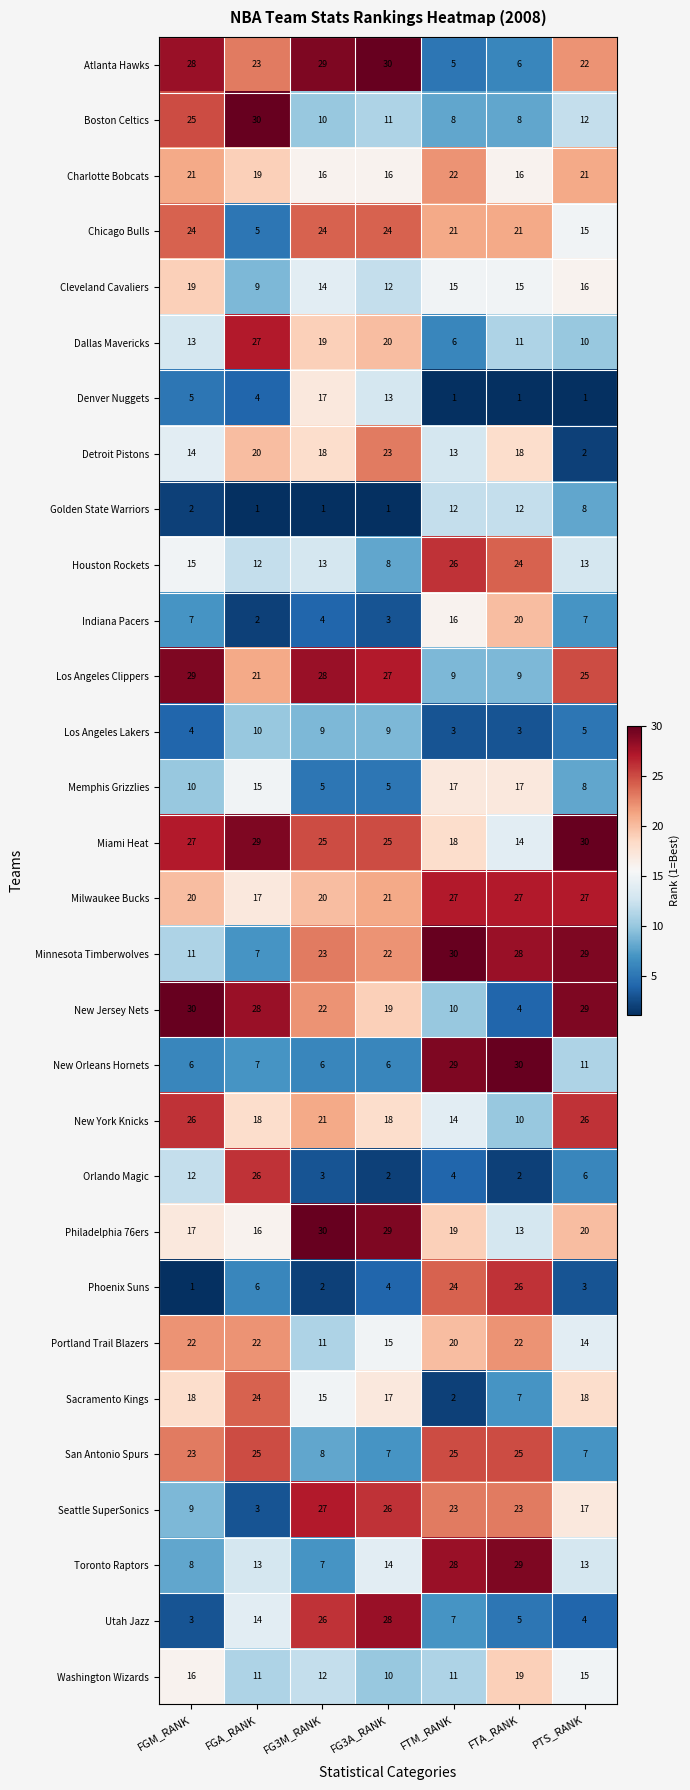

What is the spread (max minus min) of values at FTM_RANK?

29